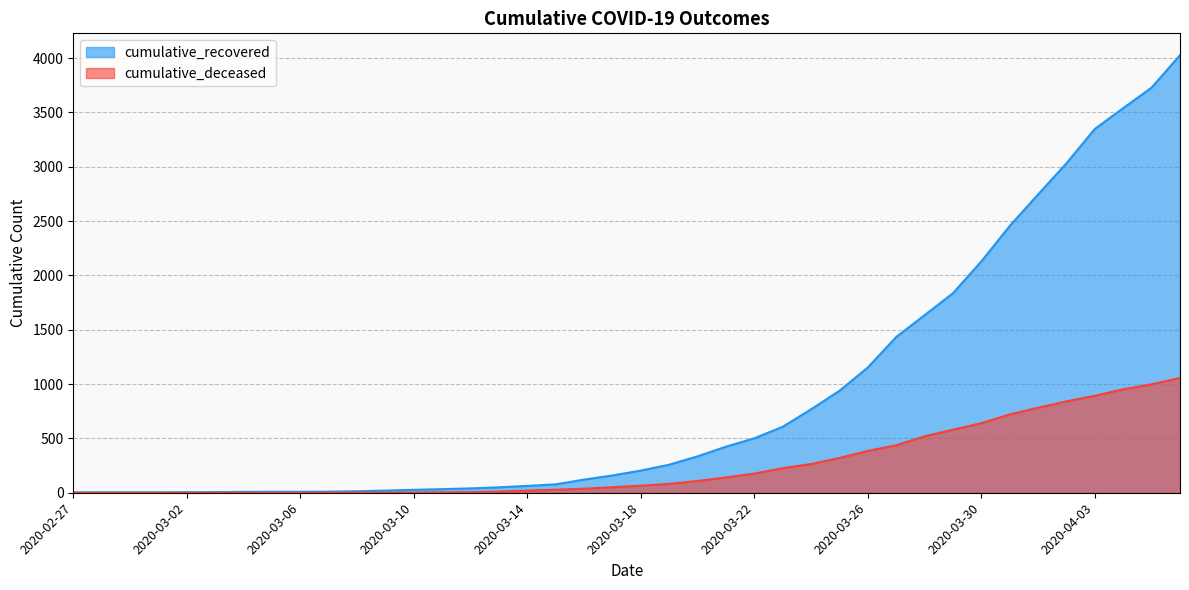

Which category has the lowest value in the cumulative_deceased series?

2020-02-27